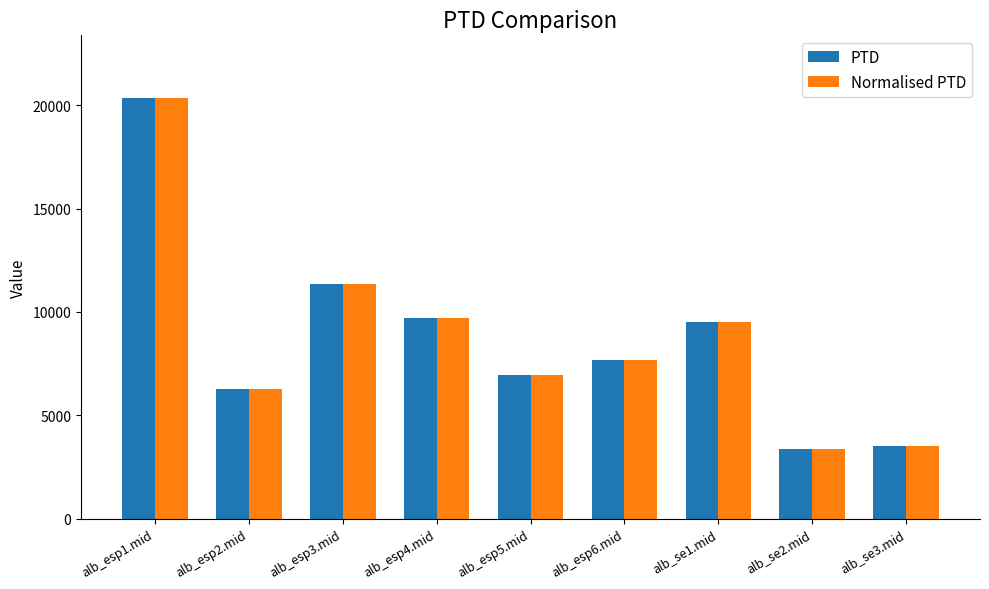

What is the sum of all PTD values?

78710.1